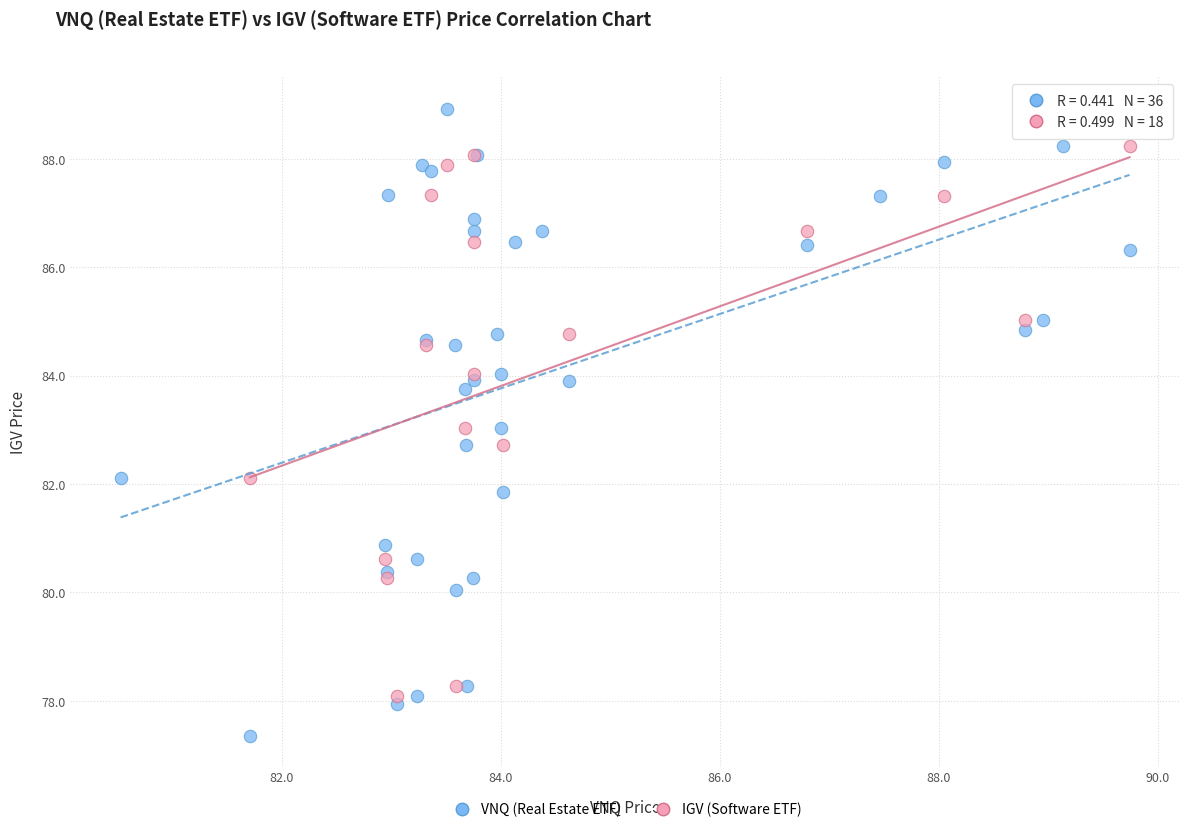

Which series has the largest Y range (max minus min)?

VNQ (Real Estate ETF)